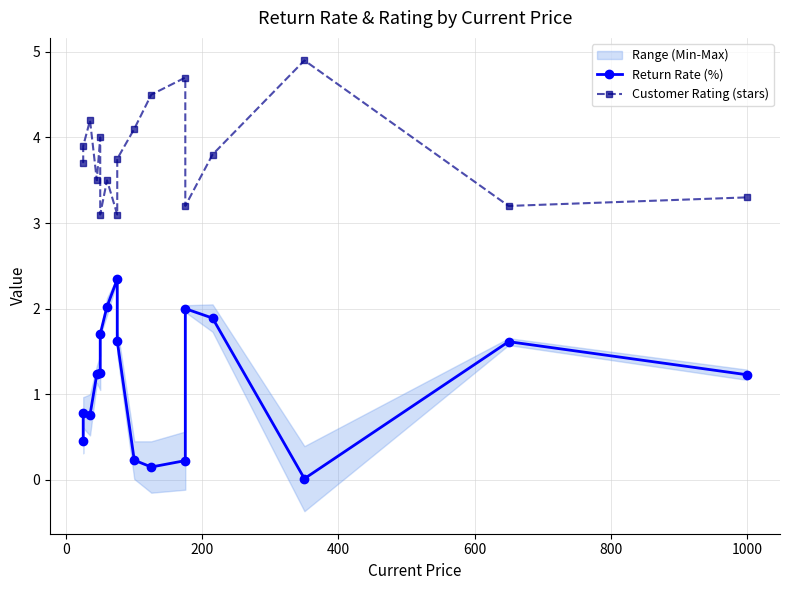

Does the chart display data point markers on the line(s)?

Yes